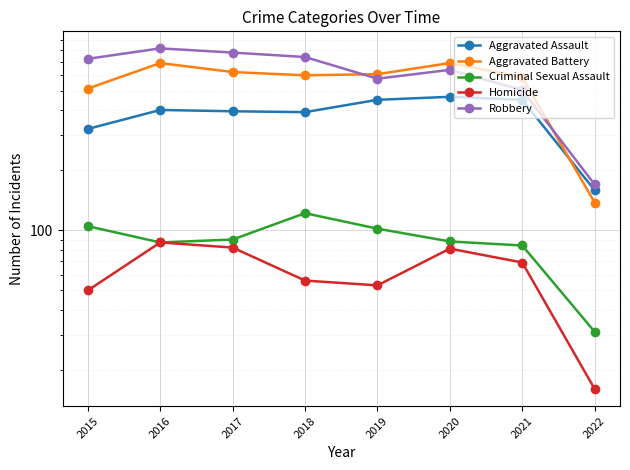

True or false: Homicide and Robbery cross at least once.

False